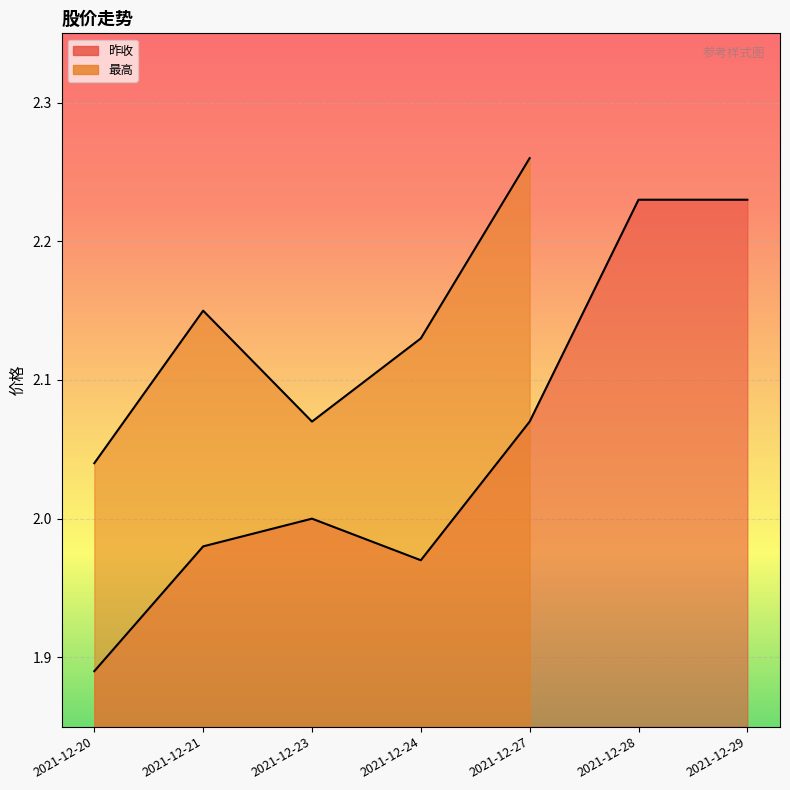

What is the change in value from 2021-12-24 to 2021-12-29?

+0.3